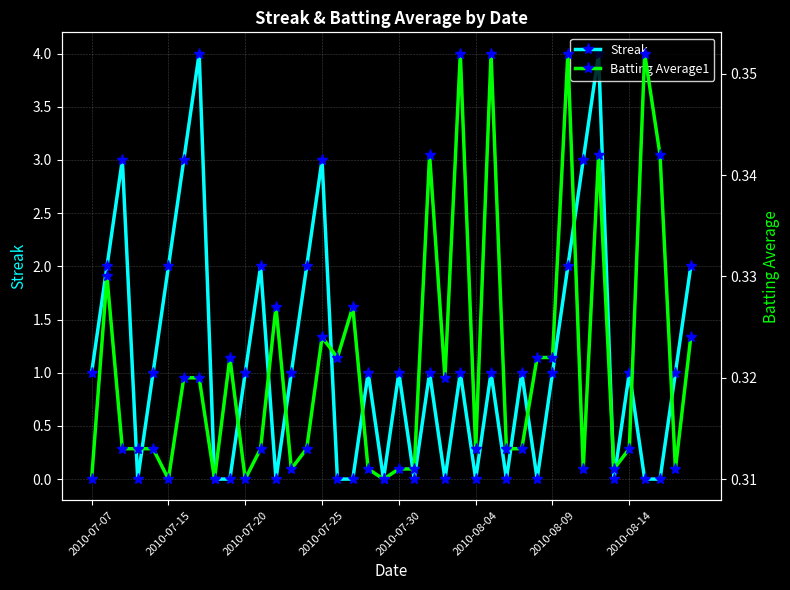

Reading left to right, extract all data points from this chart.

Streak: 1.0	2.0	3.0	0.0	1.0	2.0	3.0	4.0	0.0	0.0	1.0	2.0	0.0	1.0	2.0	3.0	0.0	0.0	1.0	0.0	1.0	0.0	1.0	0.0	1.0	0.0	1.0	0.0	1.0	0.0	1.0	2.0	3.0	4.0	0.0	1.0	0.0	0.0	1.0	2.0
Batting Average1: 0.3	0.3	0.3	0.3	0.3	0.3	0.3	0.3	0.3	0.3	0.3	0.3	0.3	0.3	0.3	0.3	0.3	0.3	0.3	0.3	0.3	0.3	0.3	0.3	0.4	0.3	0.4	0.3	0.3	0.3	0.3	0.4	0.3	0.3	0.3	0.3	0.4	0.3	0.3	0.3